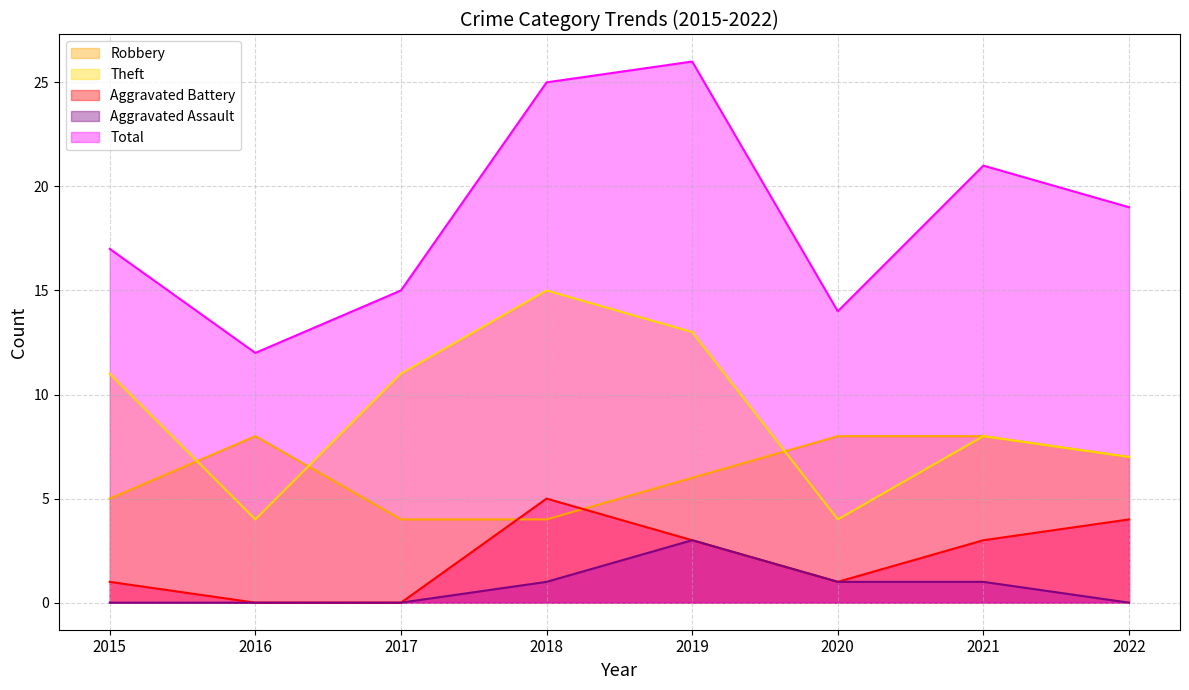

What is the difference between the maximum and minimum values in the Total series?

14